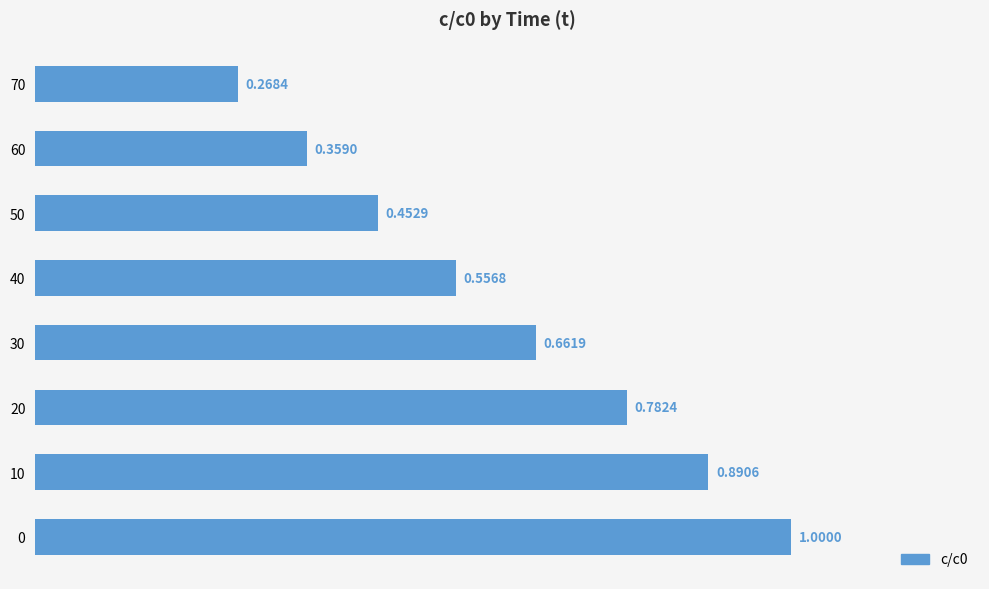

Which has a higher value, 40 or 10?

10